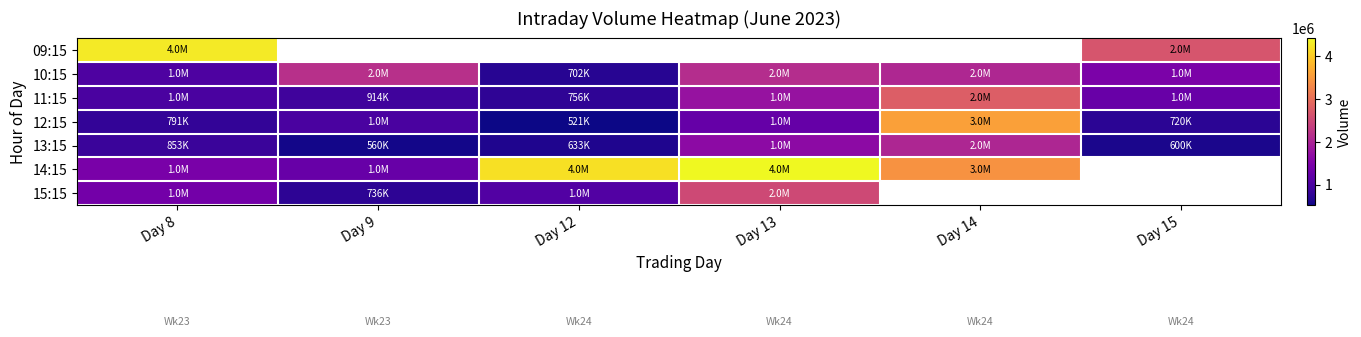

Which series has the widest spread of values?

14:15